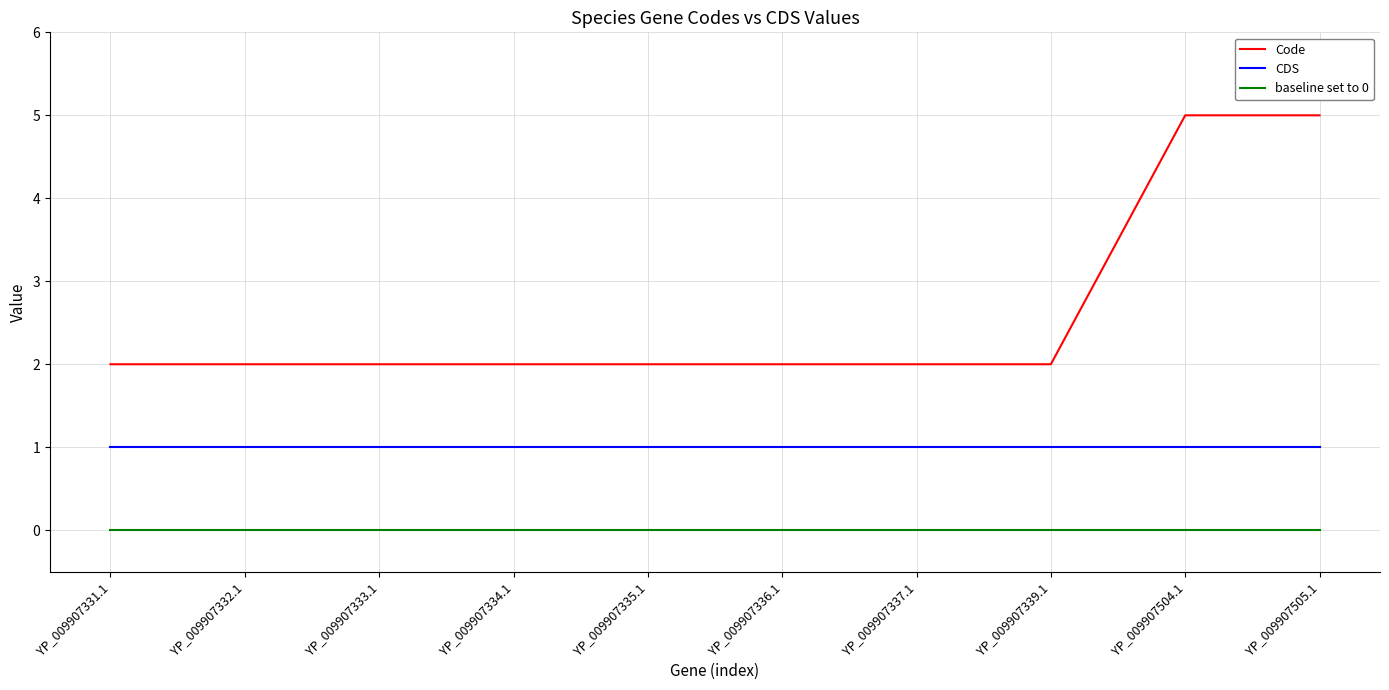

What is the difference between the highest and lowest values at YP_009907331.1?

2